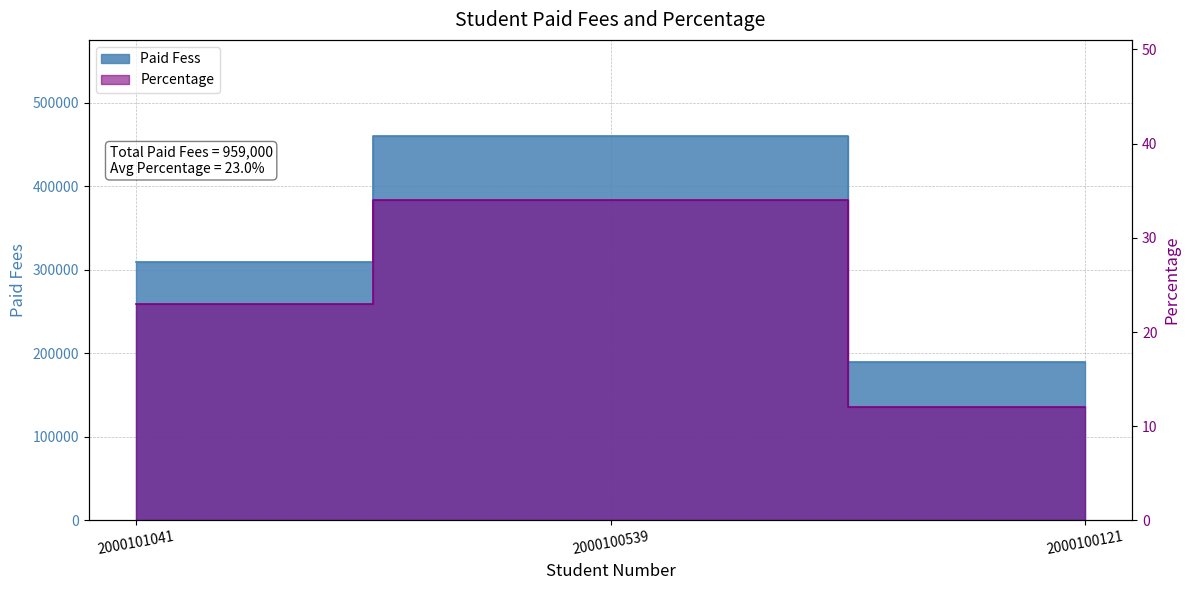

What is the difference between the highest and lowest values at 2000100539?

459966